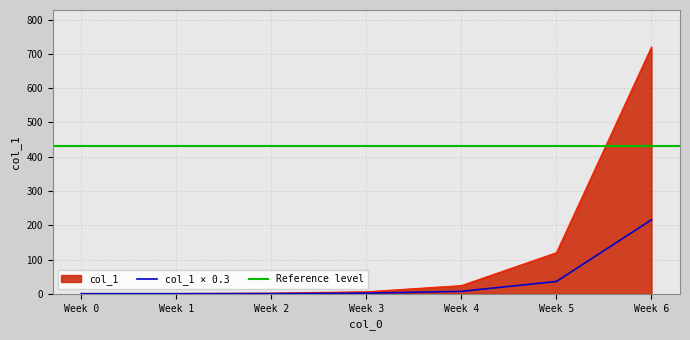

At which label does col_1 × 0.3 reach its peak?

Week 6